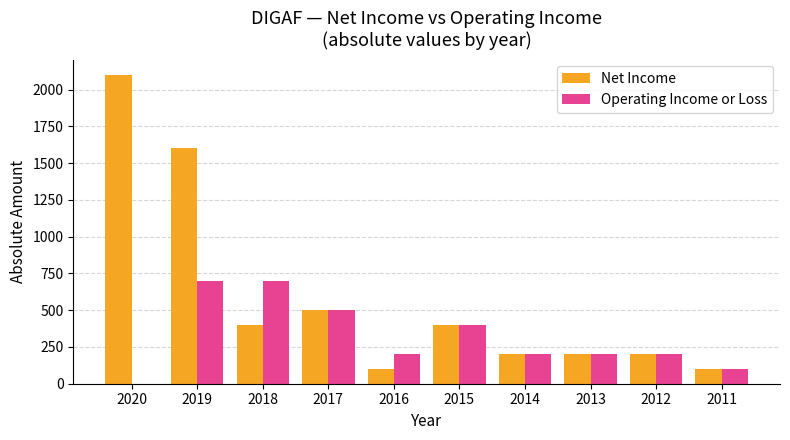

How many series are shown in this chart?

2